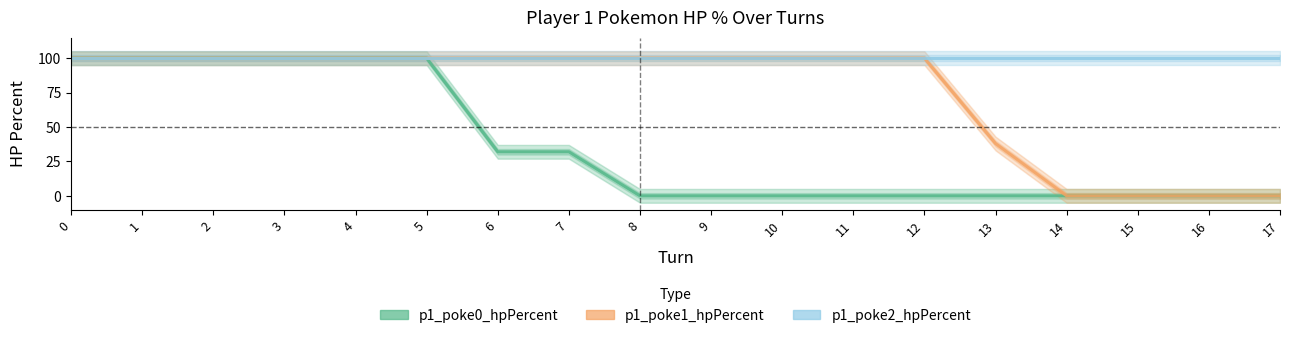

How many values in p1_poke0_hpPercent are above zero?

8